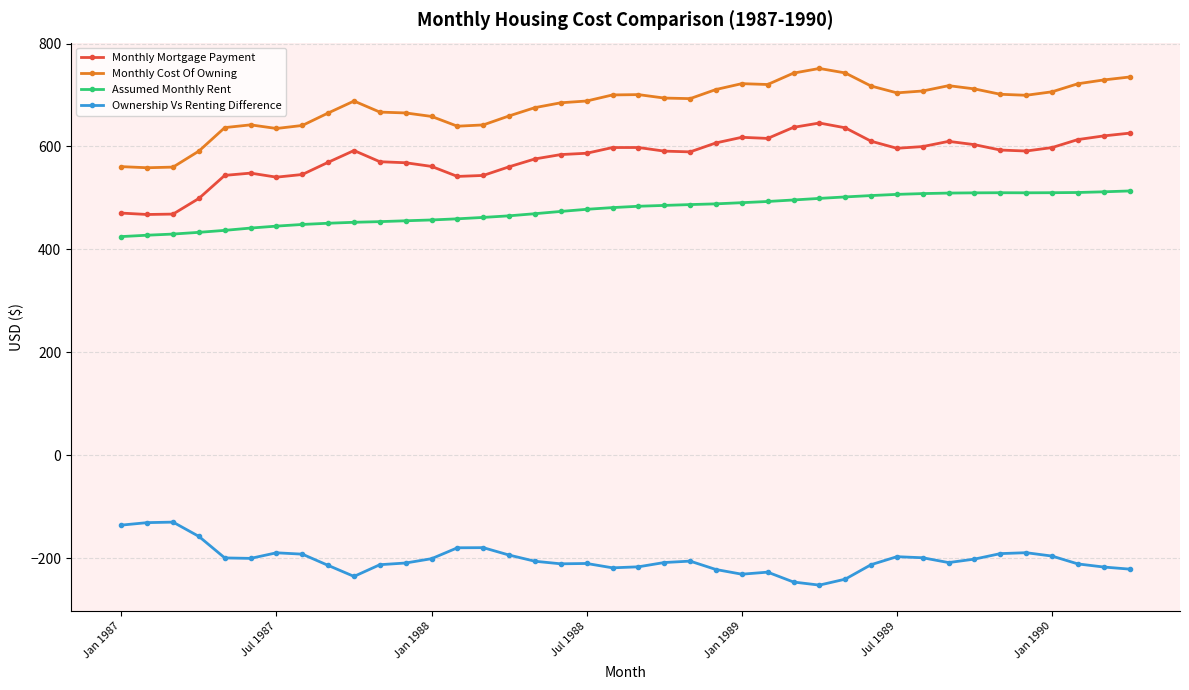

What is the value of the Assumed Monthly Rent point at the 24th from the left?

488.5